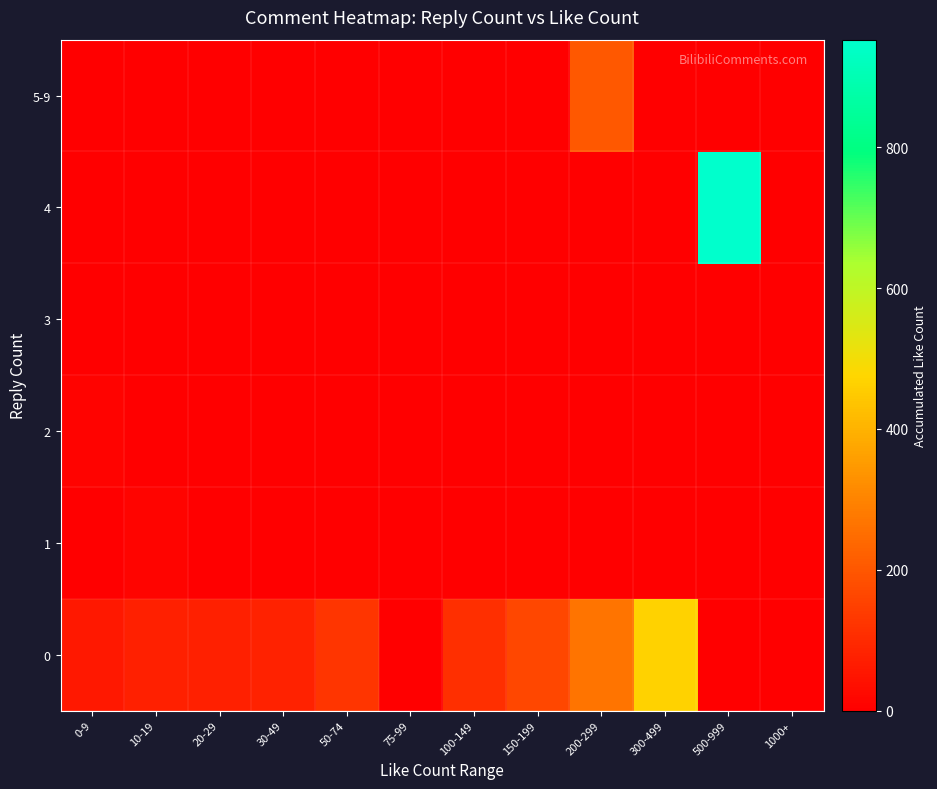

Rank the series by their maximum value, from lowest to highest.

3, 2, 1, 5-9, 0, 4